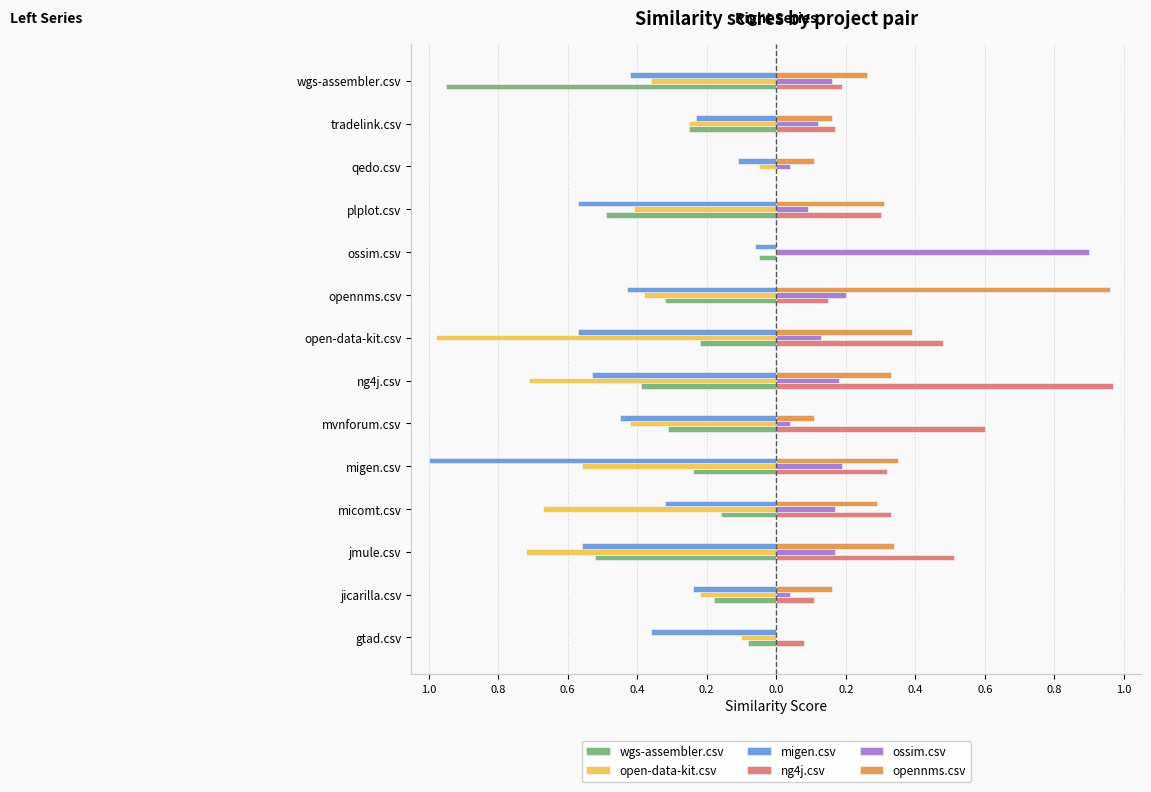

What are all the series names shown in the legend?

wgs-assembler.csv, open-data-kit.csv, migen.csv, ng4j.csv, ossim.csv, opennms.csv